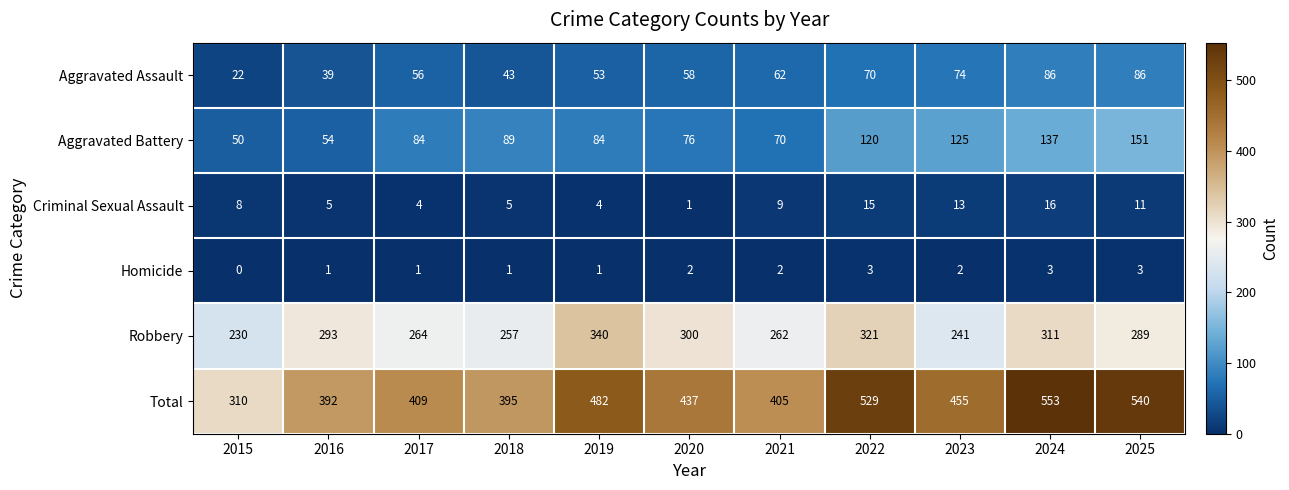

Where is Total nearest to the value 431?

2020